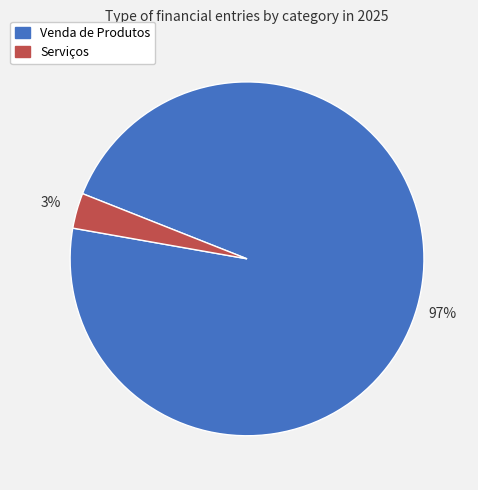

Which has a higher value, Venda de Produtos or Serviços?

Venda de Produtos